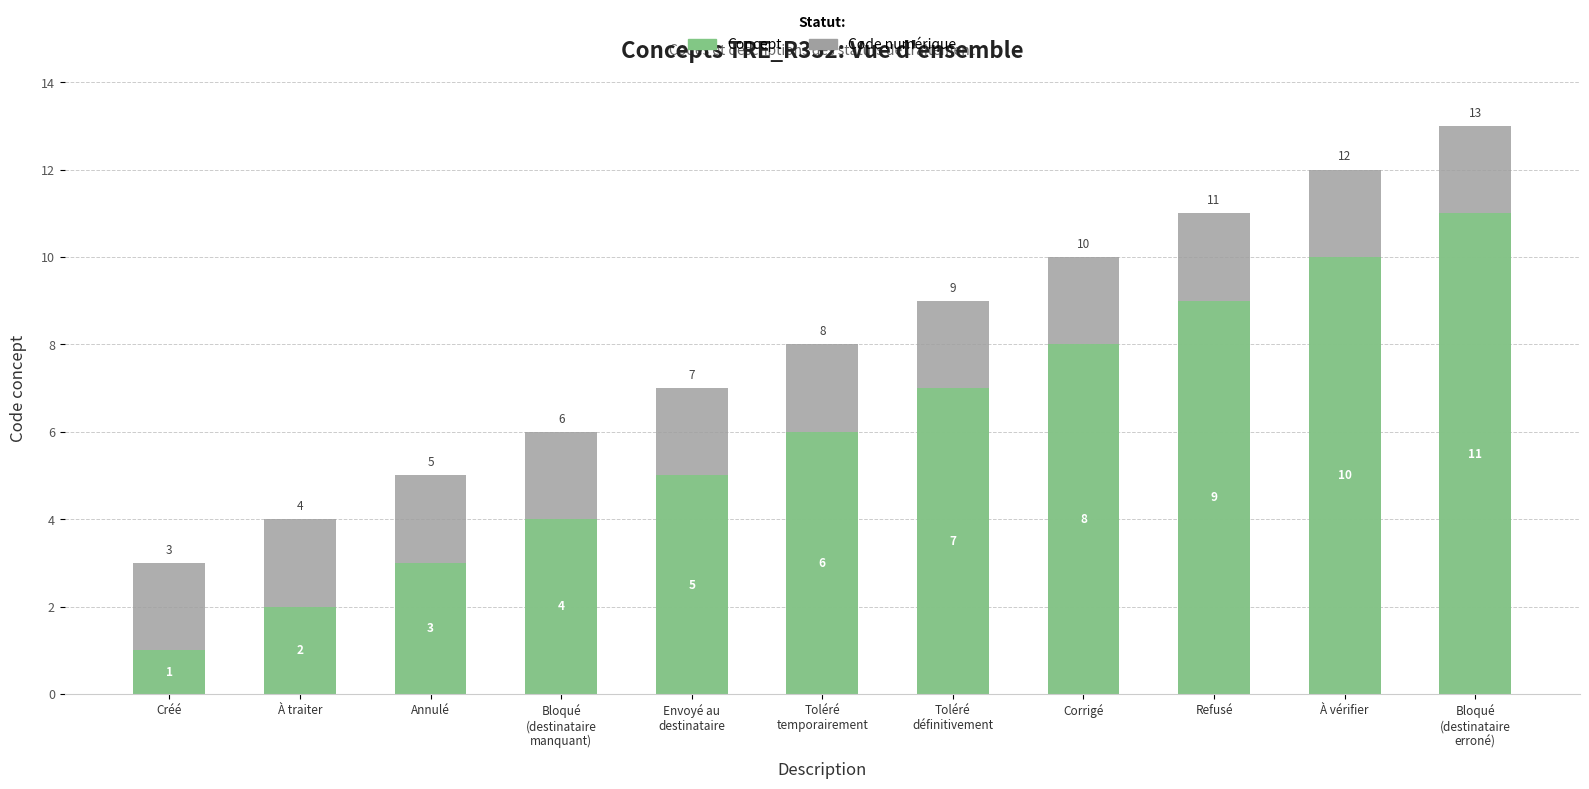

What is the total value across all series at Annulé?

8